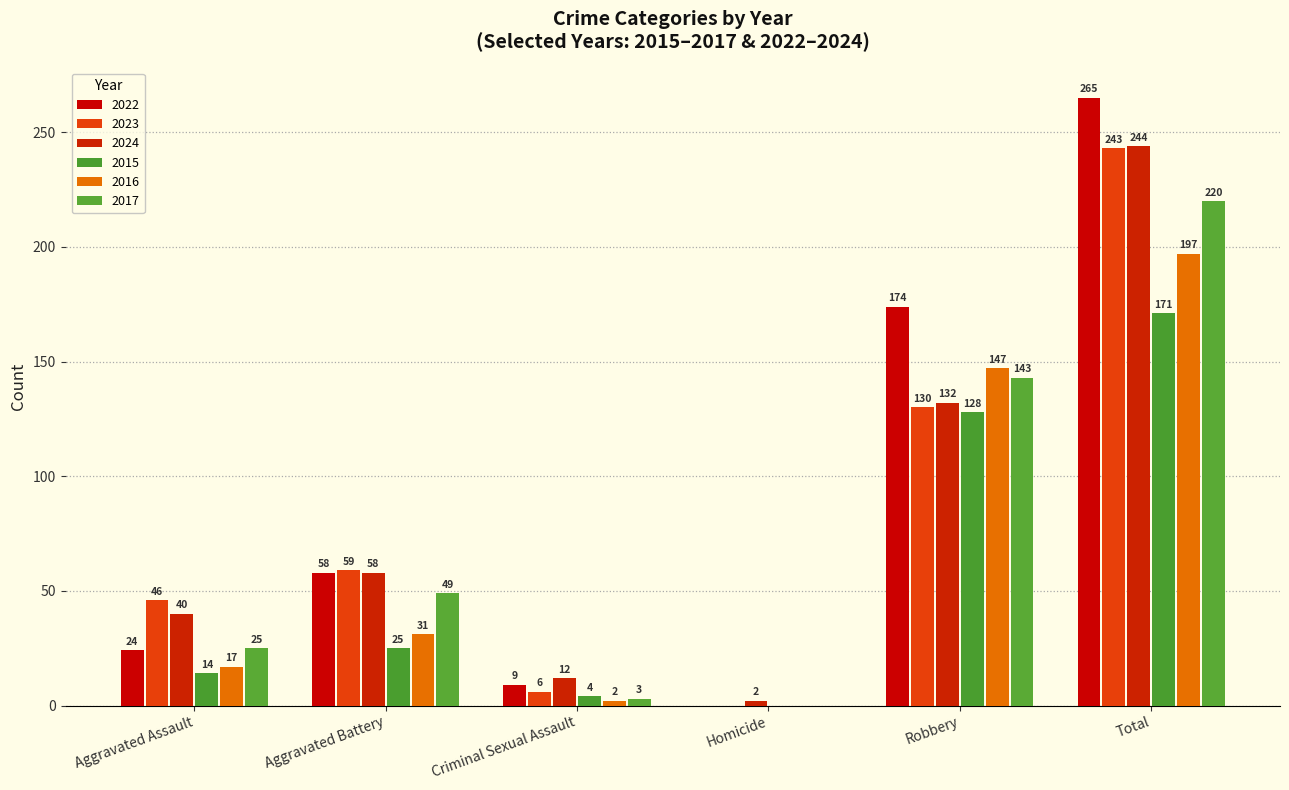

How many groups of bars are there?

6